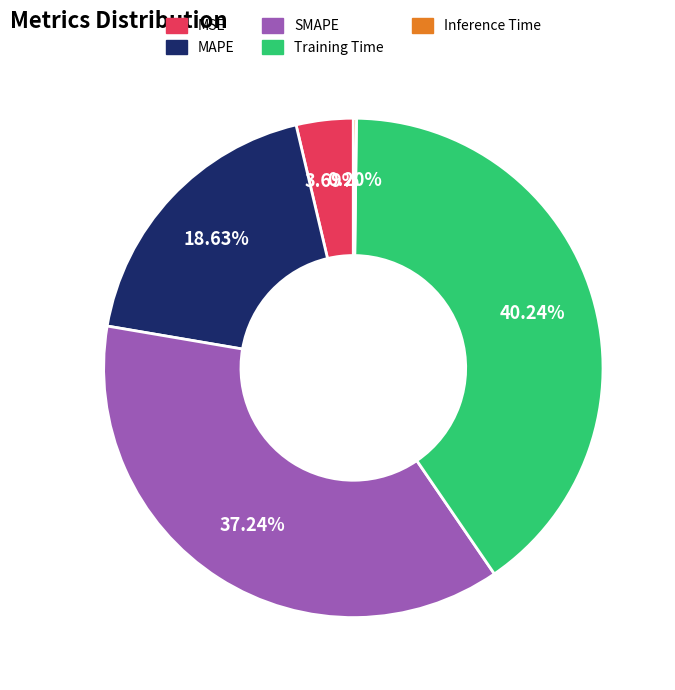

To the nearest percent, what percentage of the pie is MAPE?

19%